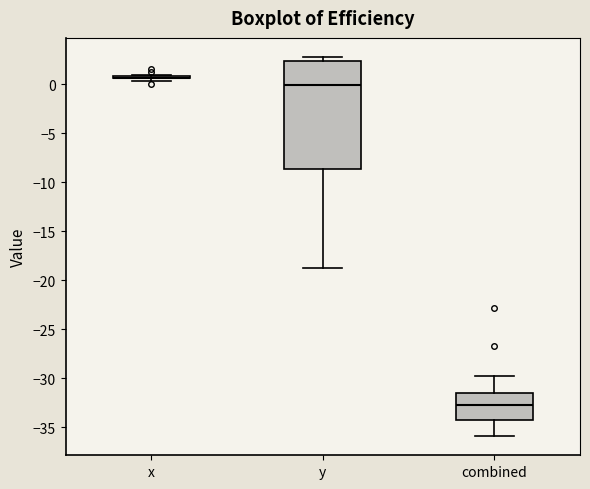

Reading left to right, read every box against the y-axis: the position of its median line, the range the box covers, and the ends of its whiskers. The values are not printed on the chart, so give them approximately, as read against the axis.

x: box collapsed to a line at 0.5, whiskers 0.5 to 1.0
y: median 0.0, box -8.5 to 2.5, whiskers -18.5 to 3.0
combined: median -32.5, box -34.5 to -31.5, whiskers -36.0 to -29.5